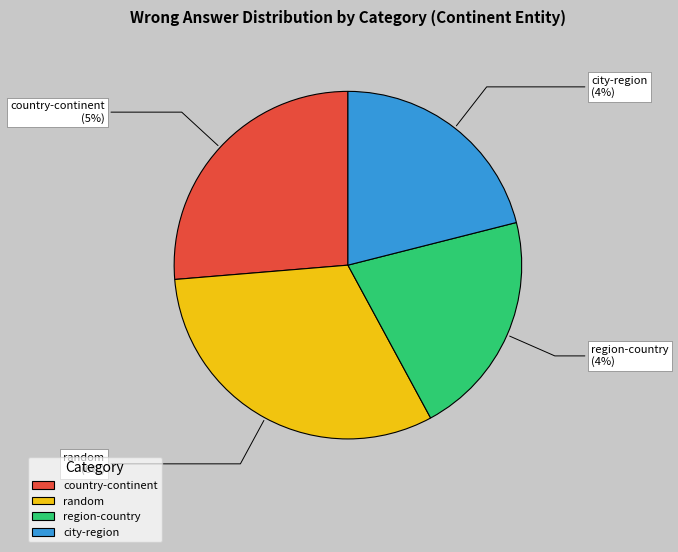

Which slice is the smallest?

region-country